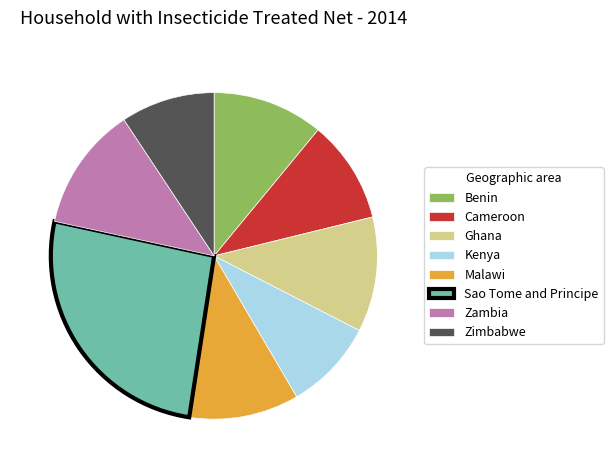

Does any single category account for the majority?

No